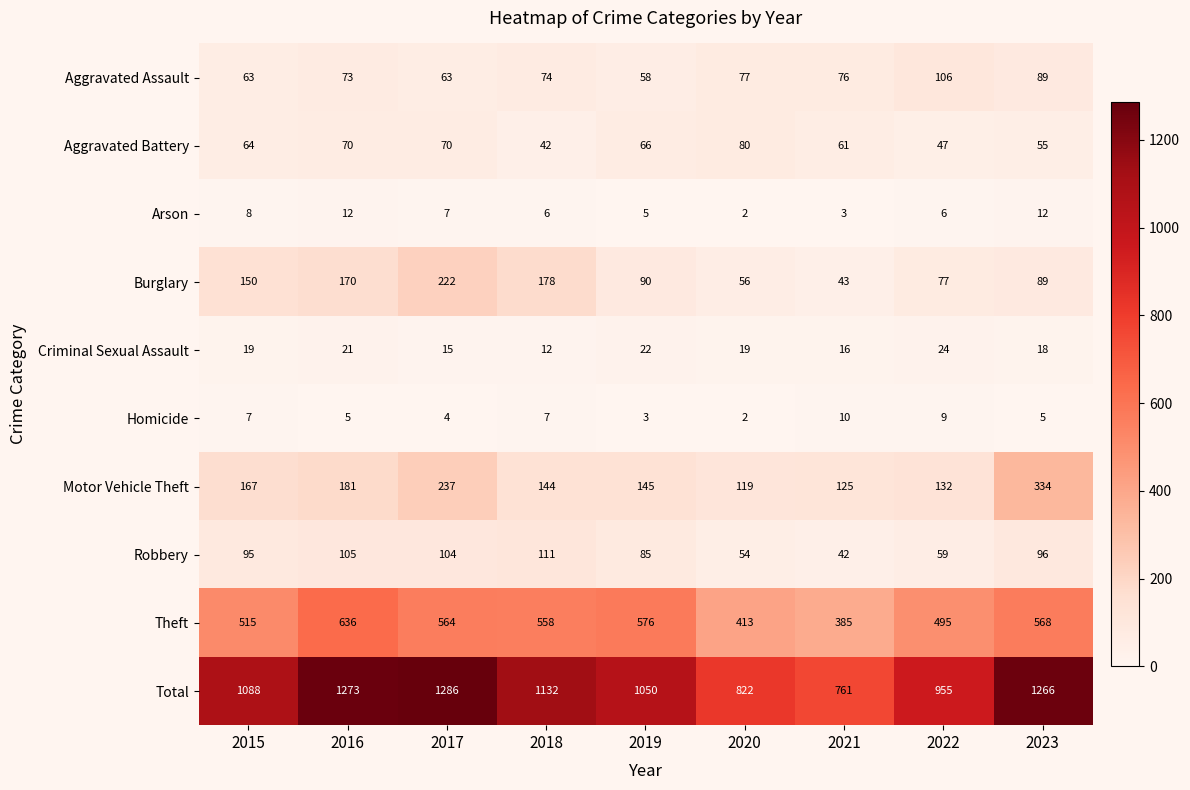

The value of Aggravated Battery at 2021 is 61. True or false?

True